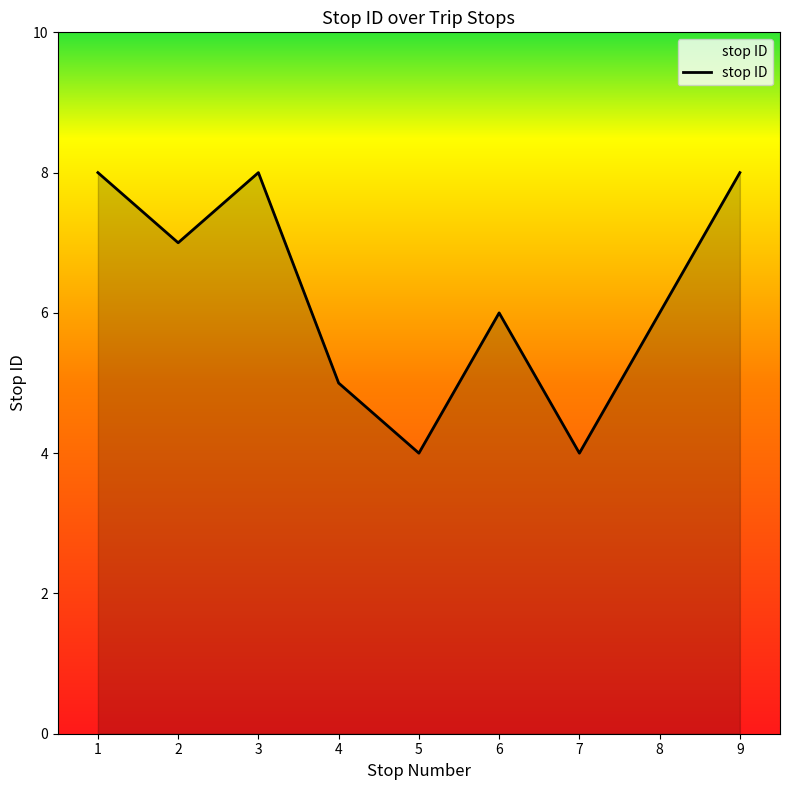

The chart shows a value of 9 at 4. True or false?

False